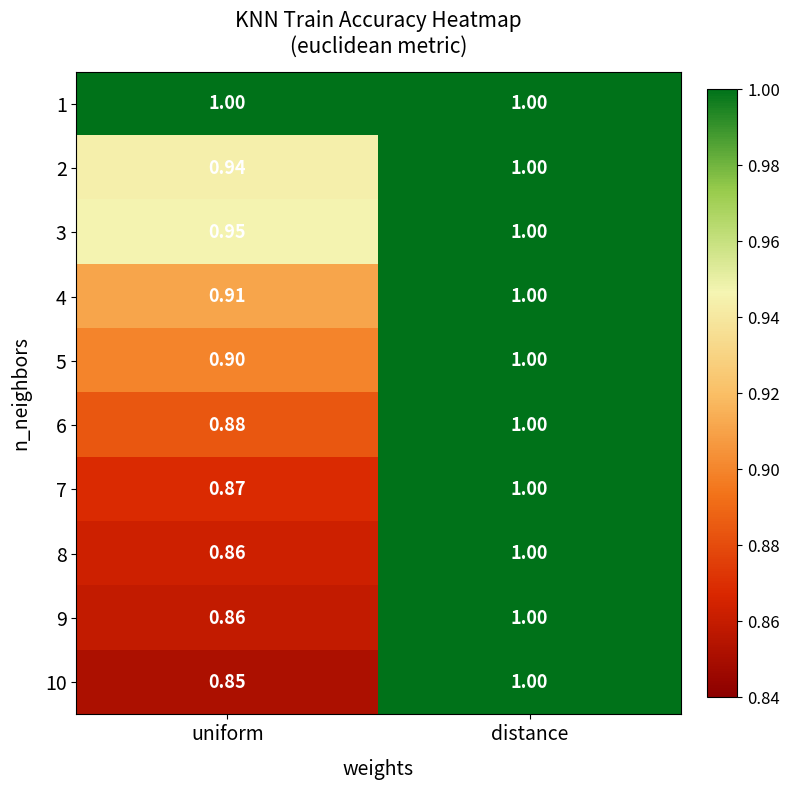

List the labels in order of 4 value, largest first.

distance, uniform